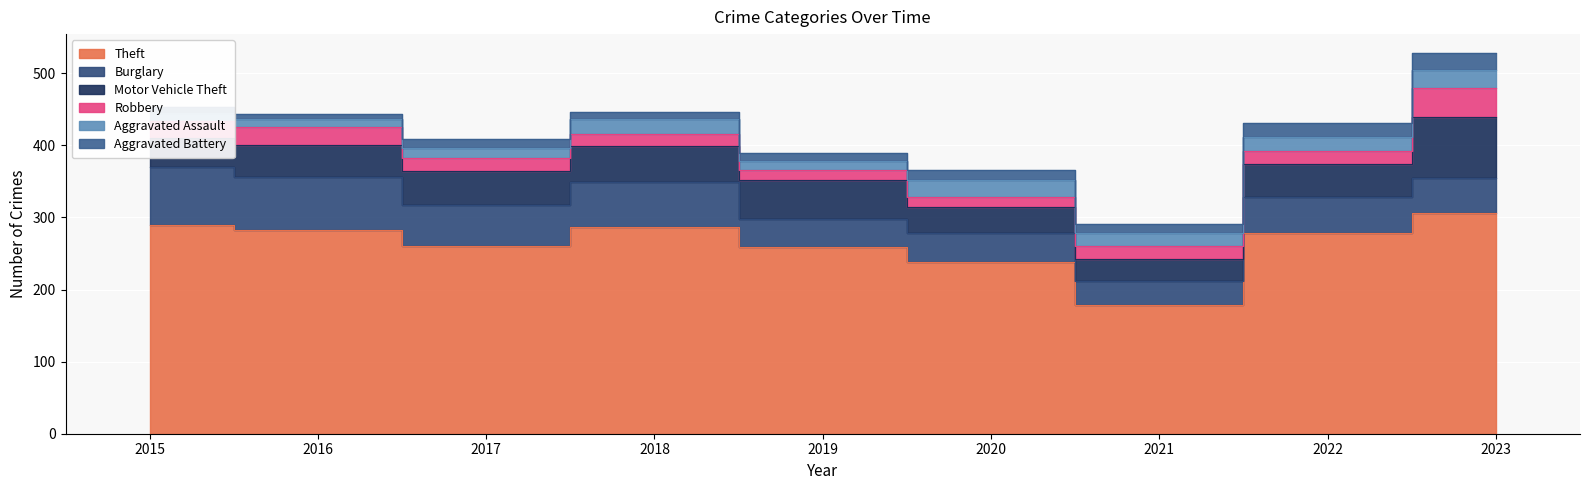

List the series in order of their peak value, highest first.

Theft, Motor Vehicle Theft, Burglary, Robbery, Aggravated Assault, Aggravated Battery